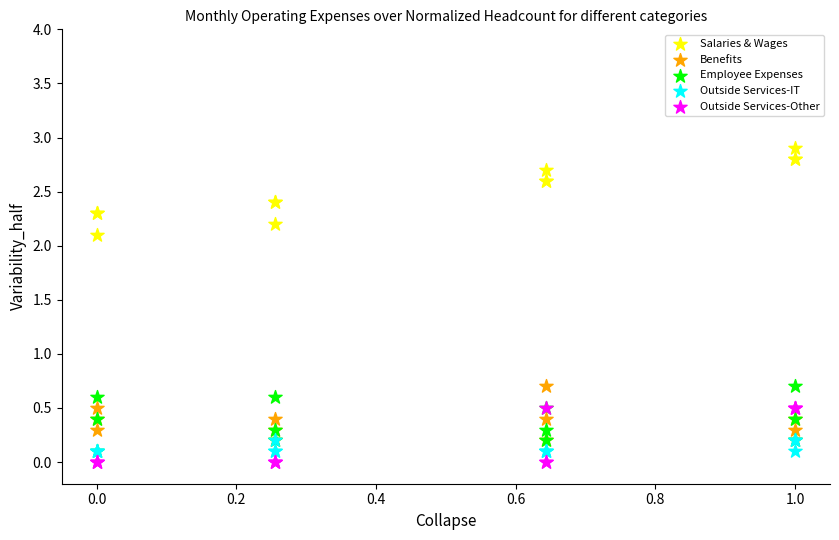

What are all the series names shown in the legend?

Salaries & Wages, Benefits, Employee Expenses, Outside Services-IT, Outside Services-Other